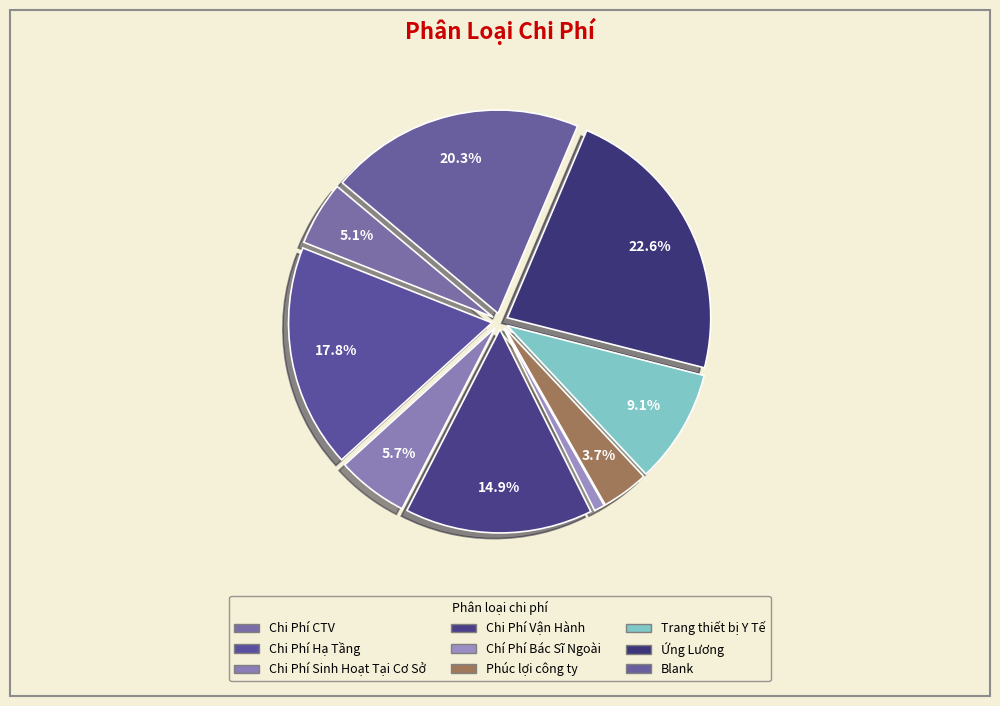

How many segments does this pie chart have?

9